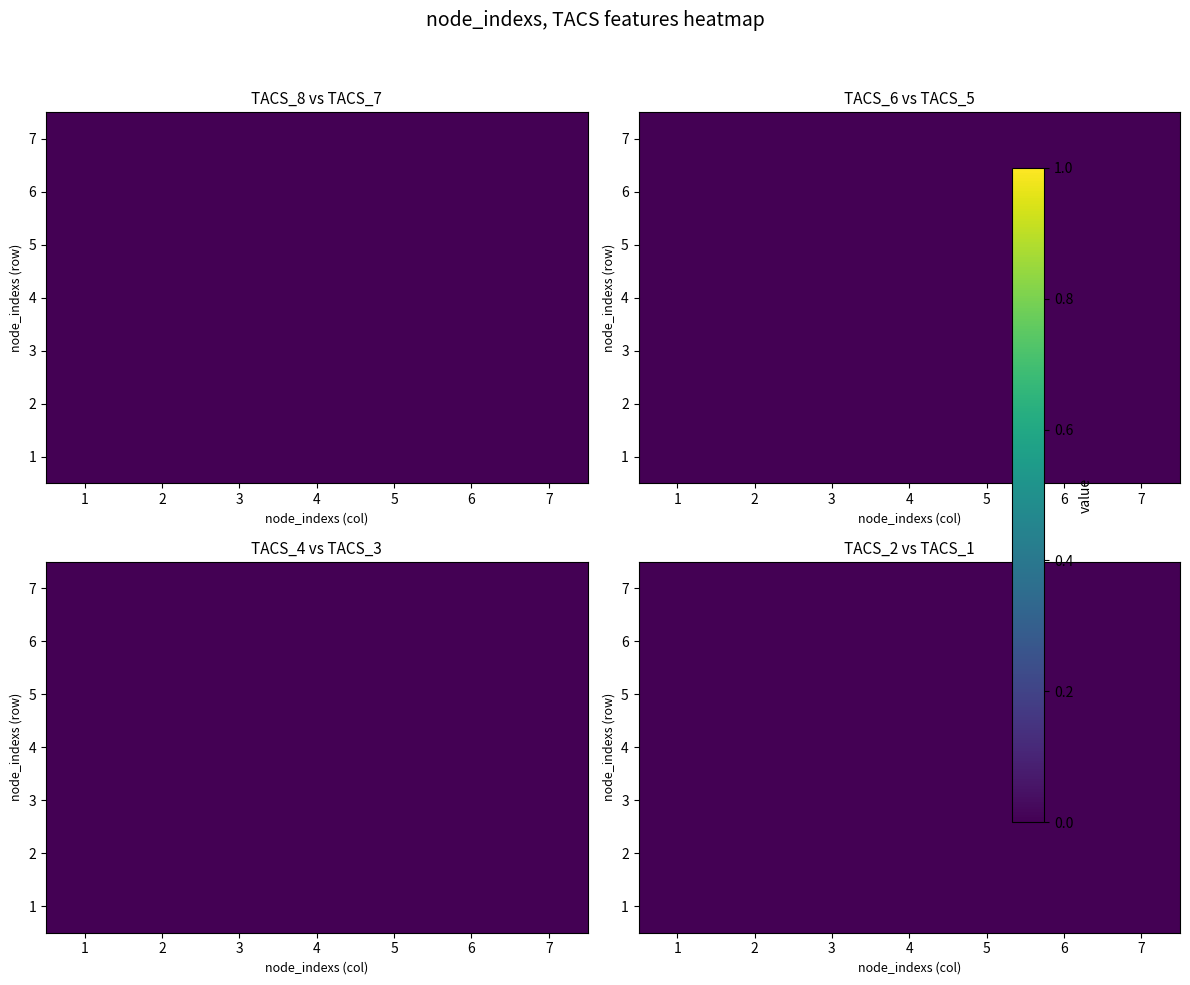

At which category is the sum across all series the highest?

3